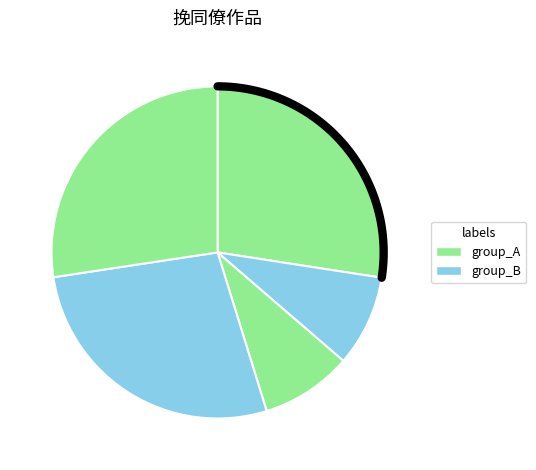

Does 挽同僚张峄阳二首 account for over 50% of the chart?

No